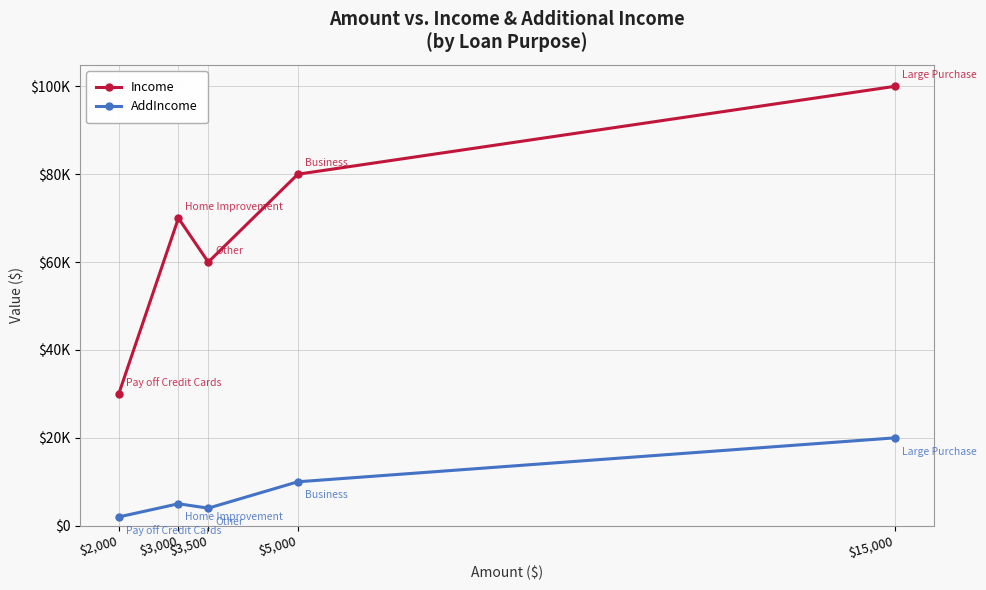

Does the chart have visible grid lines?

Yes